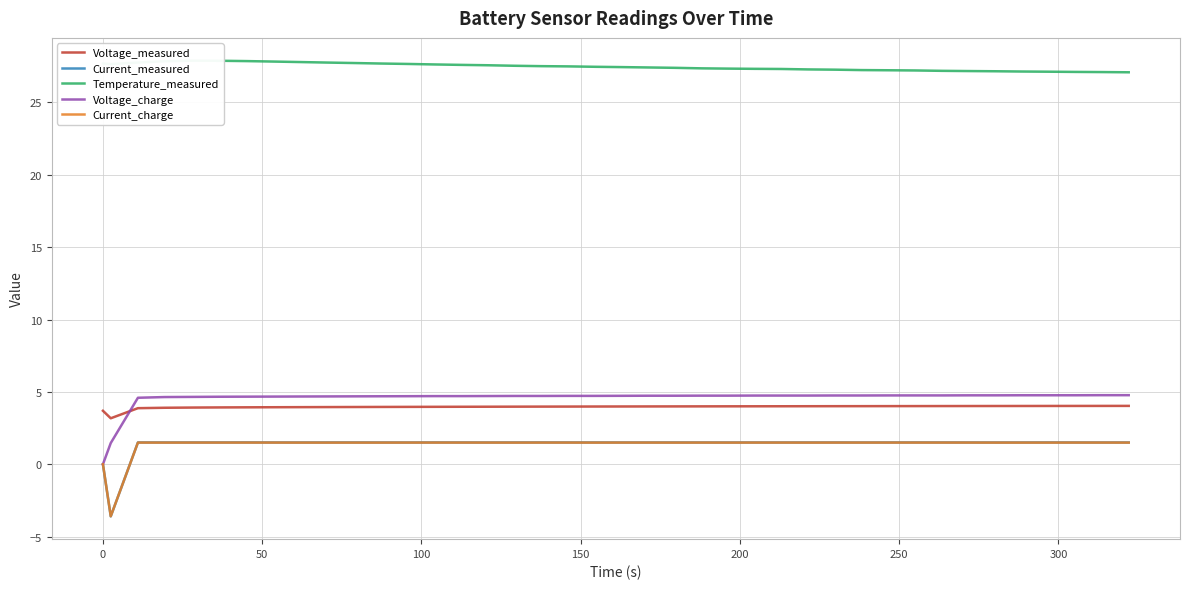

What are all the series names shown in the legend?

Voltage_measured, Current_measured, Temperature_measured, Voltage_charge, Current_charge